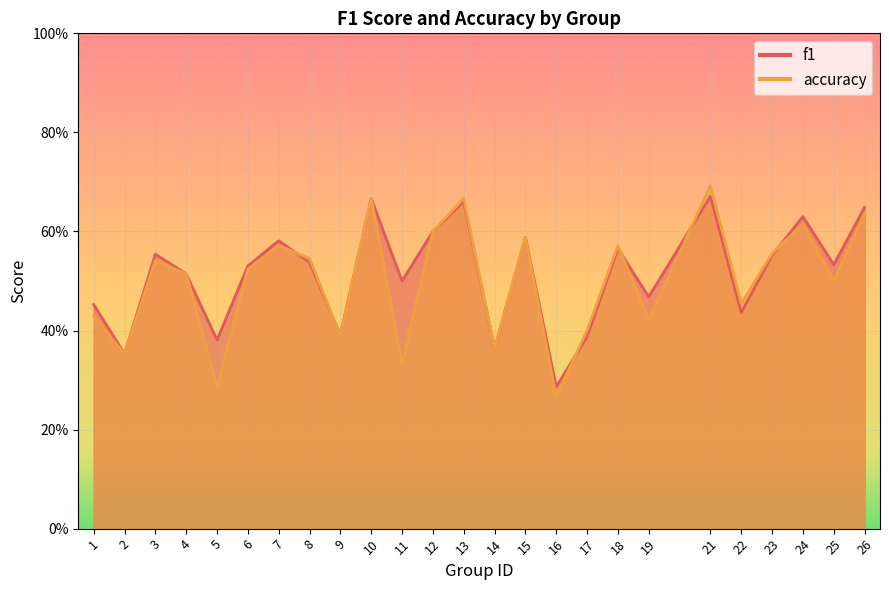

List the series in order of their peak value, highest first.

accuracy, f1